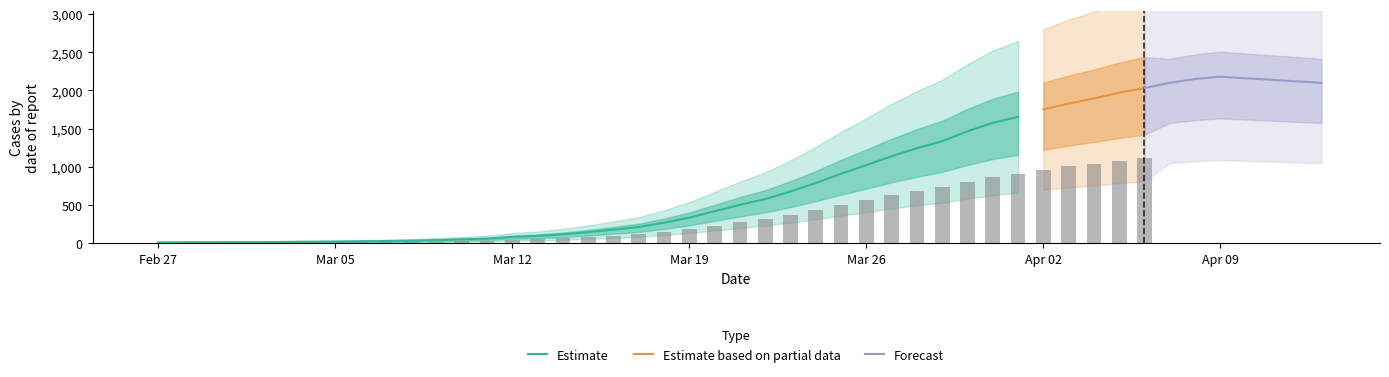

Rank the categories by value from highest to lowest.

2020-04-06, 2020-04-05, 2020-04-04, 2020-04-03, 2020-04-02, 2020-04-01, 2020-03-31, 2020-03-30, 2020-03-29, 2020-03-28, 2020-03-27, 2020-03-26, 2020-03-25, 2020-03-24, 2020-03-23, 2020-03-22, 2020-03-21, 2020-03-20, 2020-03-19, 2020-03-18, 2020-03-17, 2020-03-16, 2020-03-15, 2020-03-14, 2020-03-13, 2020-03-12, 2020-03-11, 2020-03-10, 2020-03-09, 2020-03-08, 2020-03-07, 2020-03-06, 2020-03-05, 2020-03-04, 2020-03-03, 2020-03-01, 2020-03-02, 2020-02-29, 2020-02-28, 2020-02-27